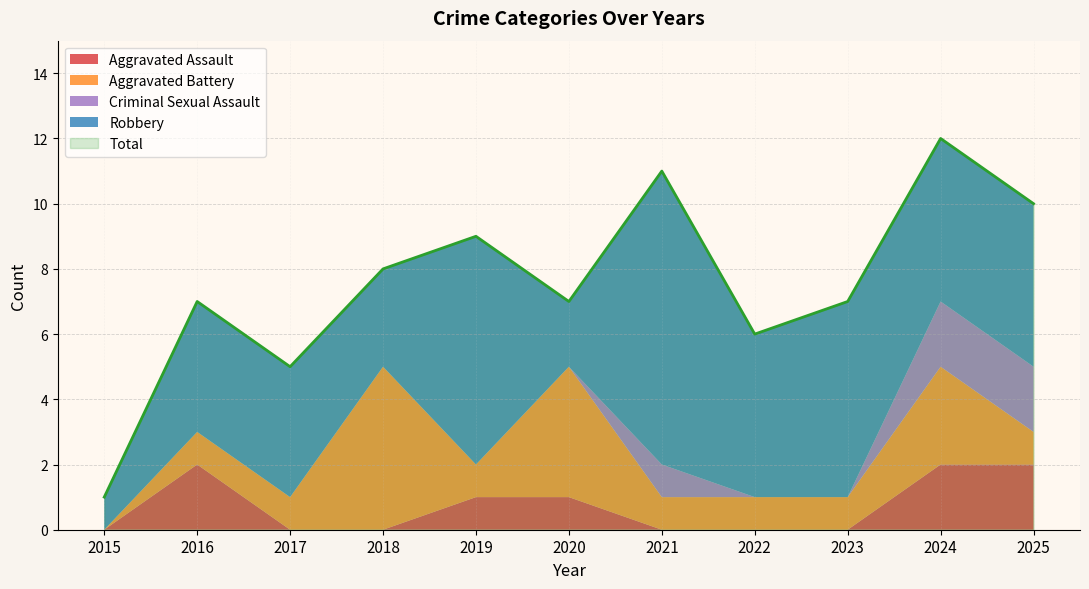

True or false: Total has more than 0 interior local peaks.

True